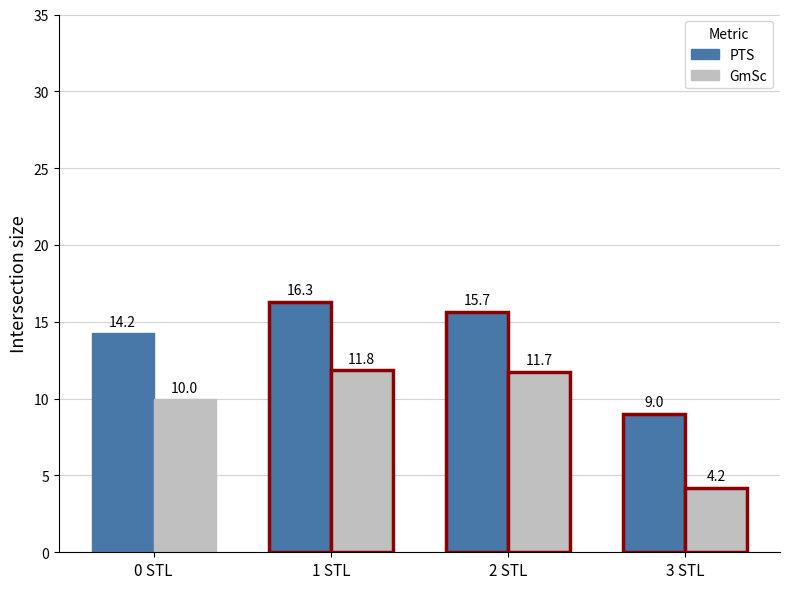

What value does the GmSc series have at 2 STL?

11.7